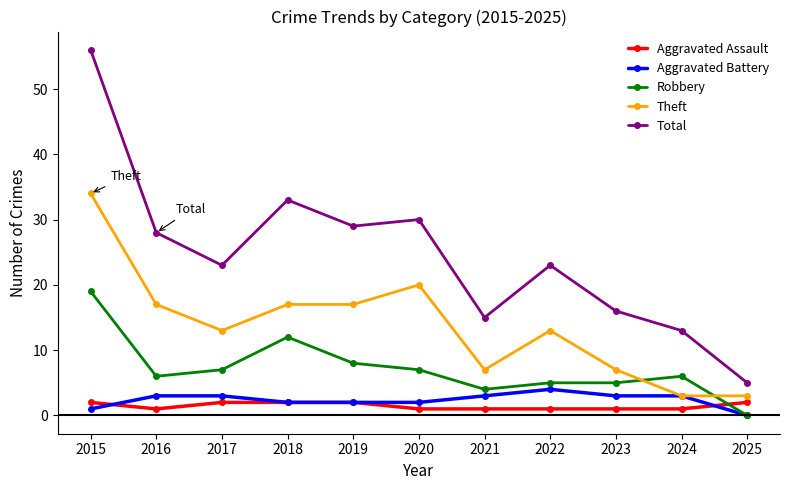

The value of Theft at 2024 is 3. True or false?

True